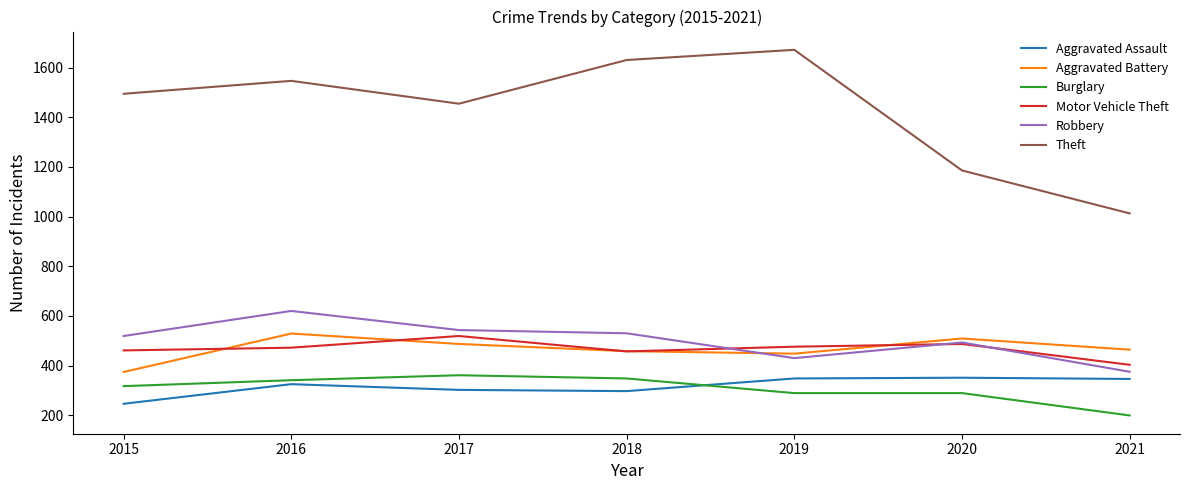

What is the sum of the Burglary values at 2021 and 2019?

488